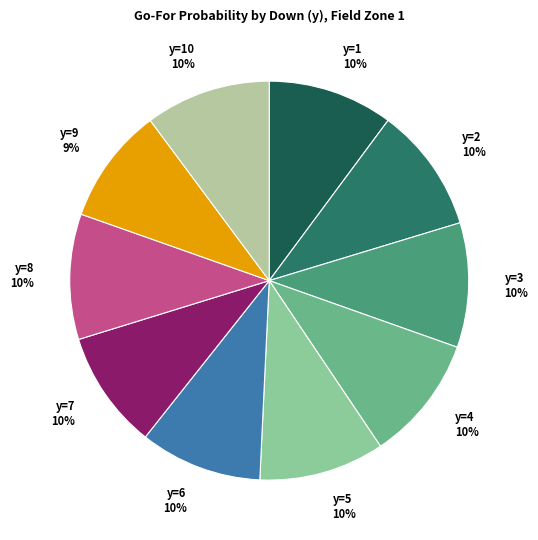

Do y=3 and y=5 together represent more than half of the pie?

No